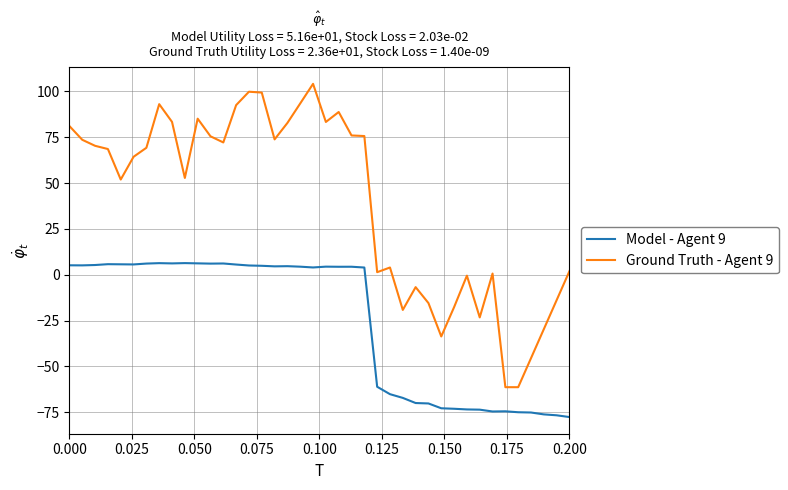

How many negative values does the Model - Agent 9 series have?

16